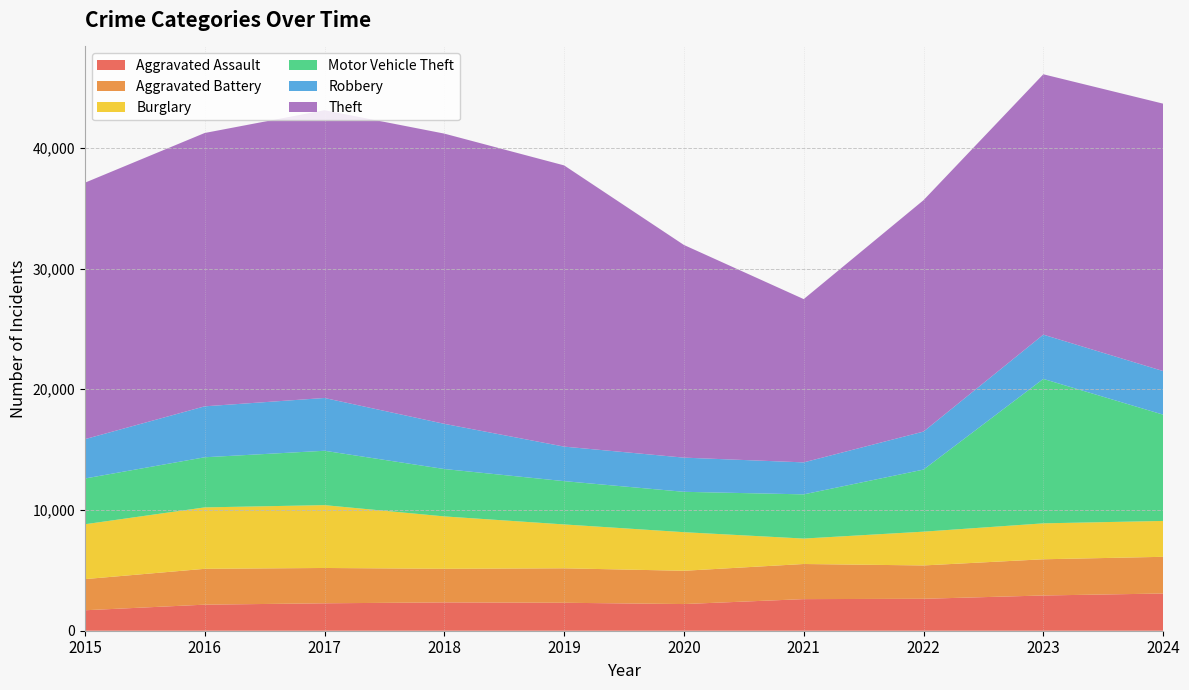

Reading left to right, list all the values displayed in this chart.

Aggravated Assault: 2015=1695	2016=2159	2017=2272	2018=2346	2019=2316	2020=2209	2021=2618	2022=2645	2023=2919	2024=3083
Aggravated Battery: 2015=2580	2016=2969	2017=2926	2018=2783	2019=2855	2020=2757	2021=2909	2022=2763	2023=3000	2024=3040
Burglary: 2015=4545	2016=5089	2017=5206	2018=4341	2019=3634	2020=3197	2021=2108	2022=2798	2023=2976	2024=2972
Motor Vehicle Theft: 2015=3790	2016=4152	2017=4504	2018=3925	2019=3587	2020=3345	2021=3661	2022=5143	2023=11966	2024=8804
Robbery: 2015=3258	2016=4220	2017=4372	2018=3743	2019=2860	2020=2831	2021=2649	2022=3148	2023=3665	2024=3611
Theft: 2015=21246	2016=22644	2017=23839	2018=24043	2019=23296	2020=17618	2021=13526	2022=19170	2023=21571	2024=22153